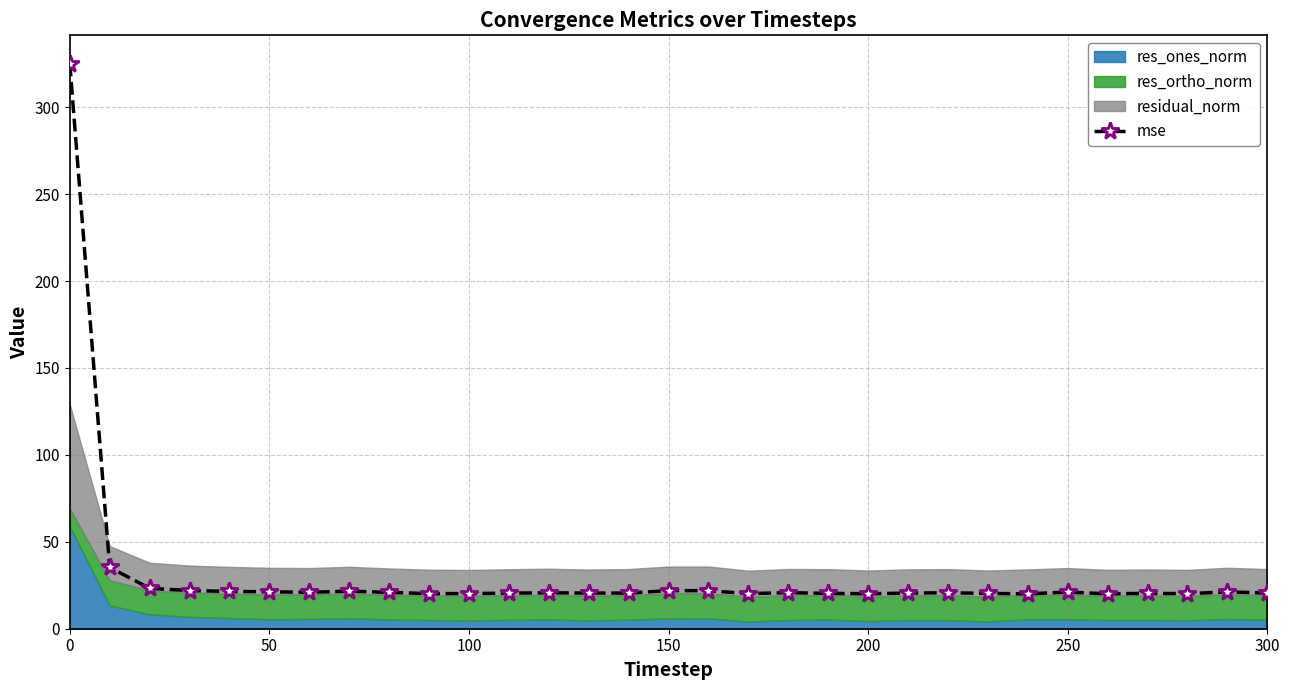

What is the sum of all values?

964.6